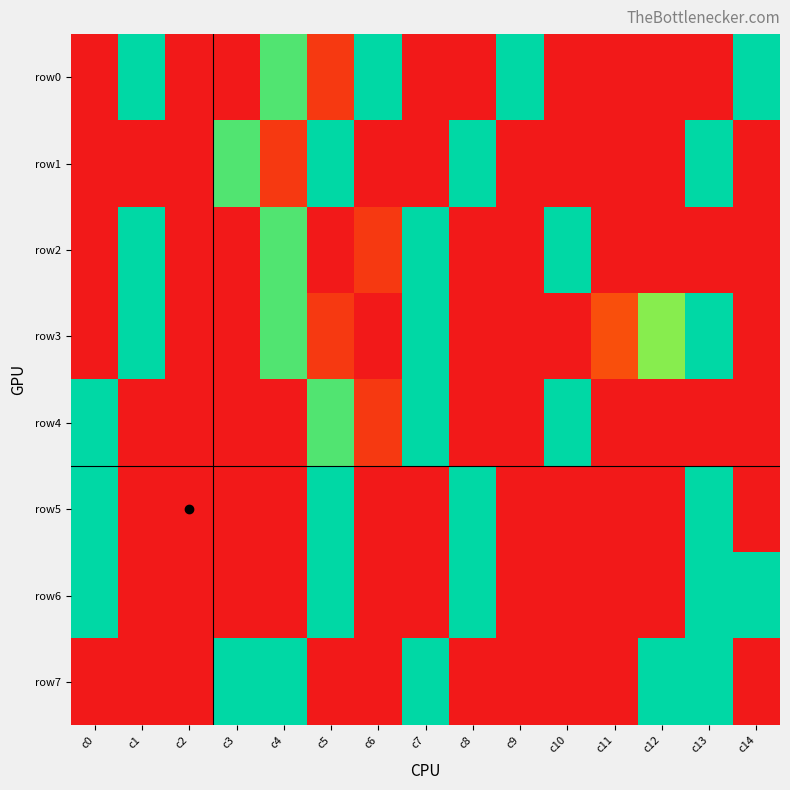

At how many categories does at least one series exceed 0?

14